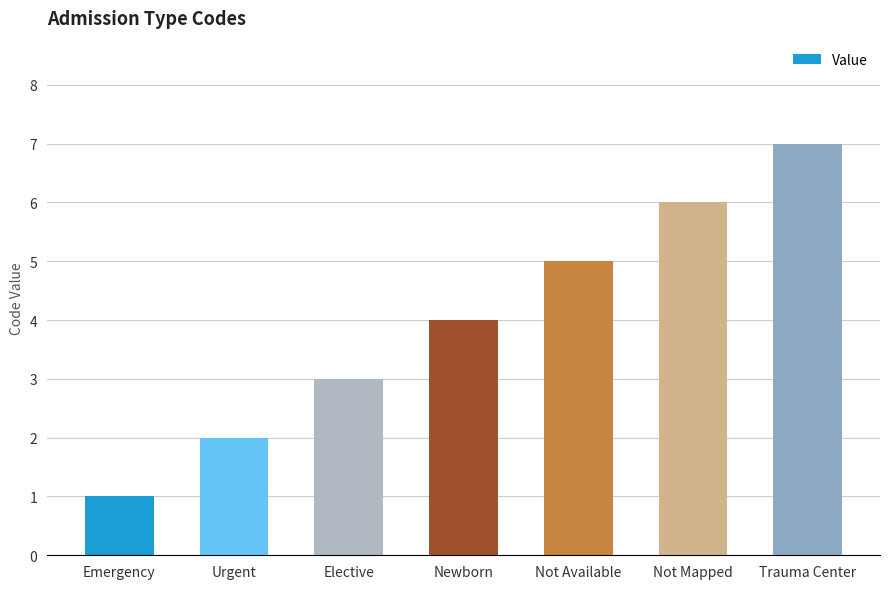

What is the value of the 5th bar from the left?

5